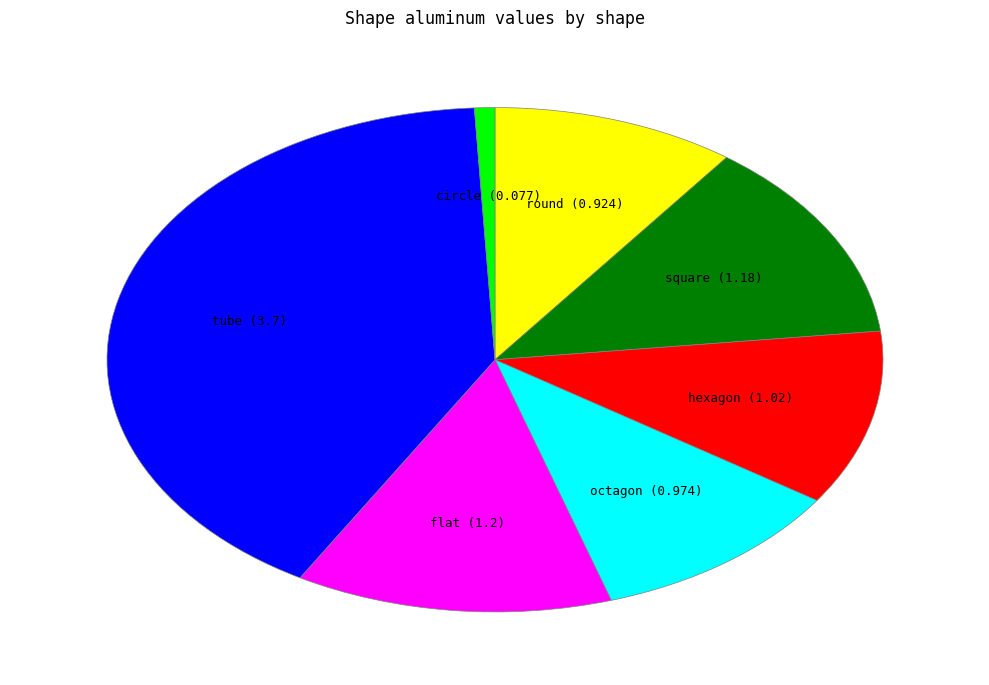

Is there a majority slice in this chart?

No